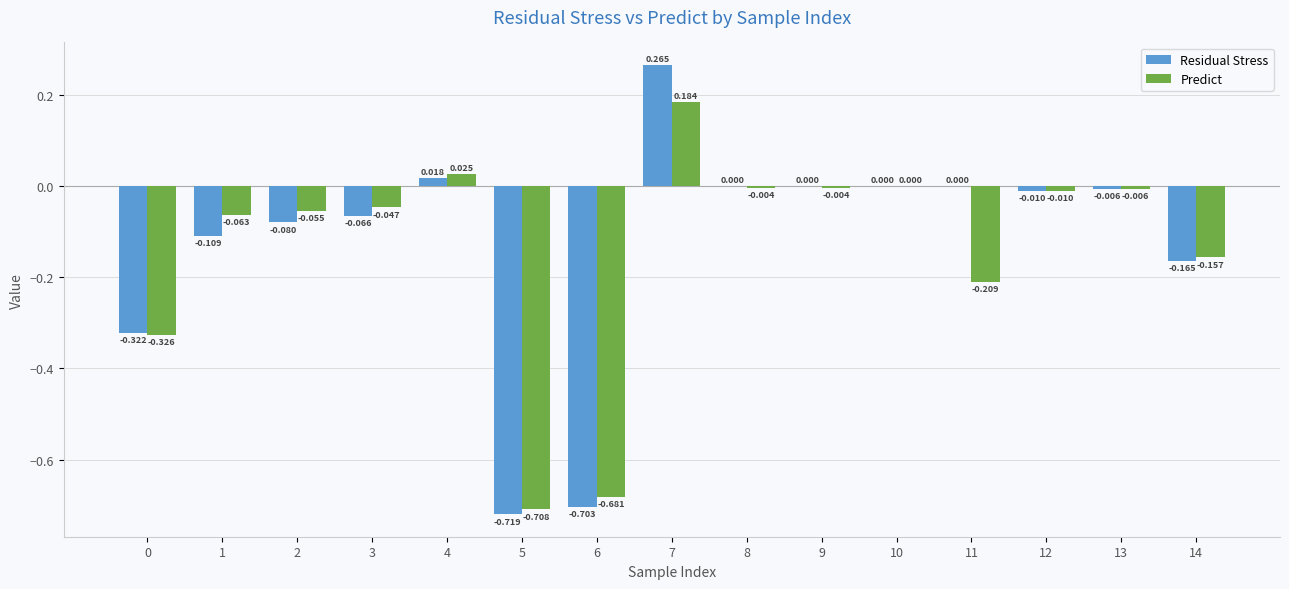

At which label does Predict first exceed 0?

4